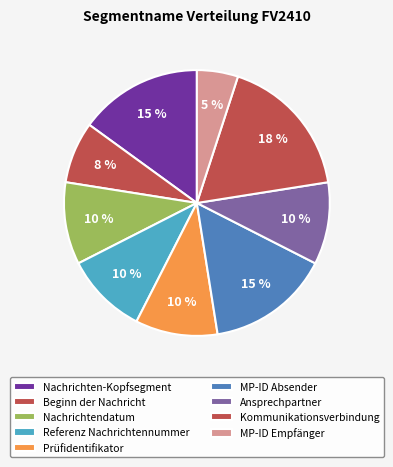

What is the smallest slice in the pie chart?

MP-ID Empfänger